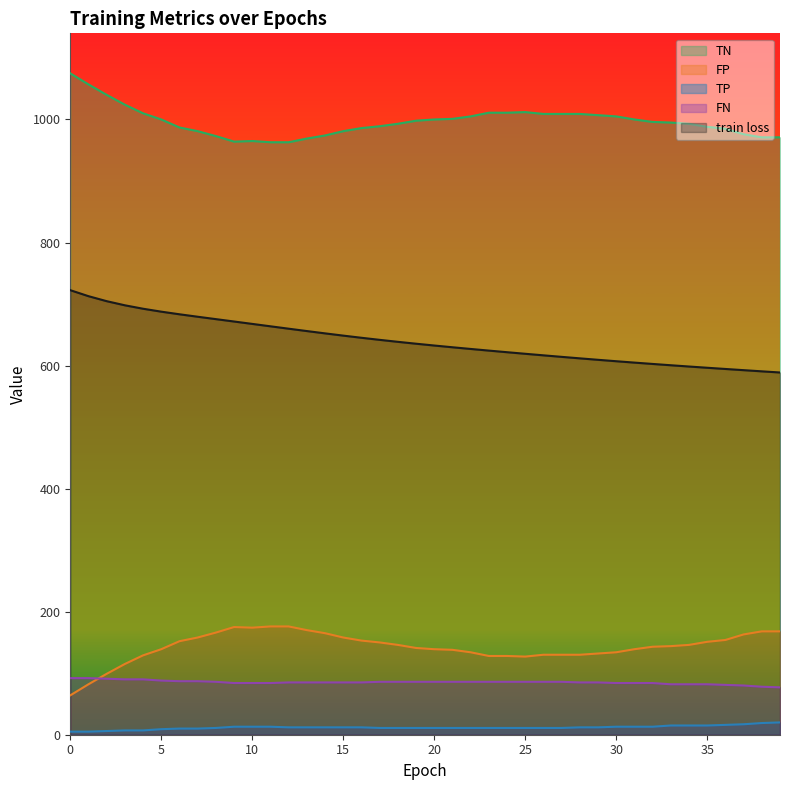

The value of train loss at 20 is 632.6. True or false?

True